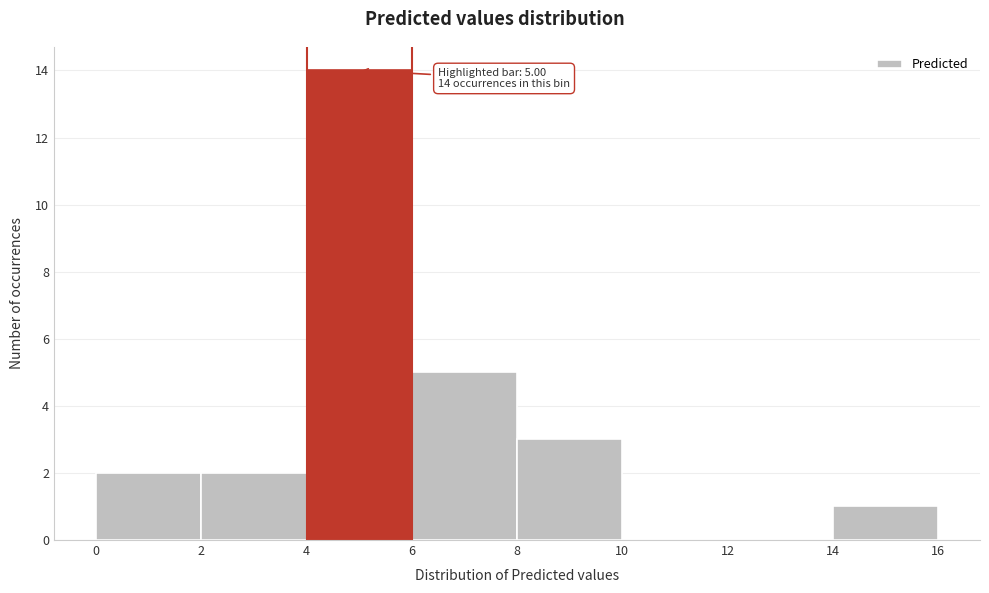

Over which range of the x-axis is the bar tallest?

4 to 6